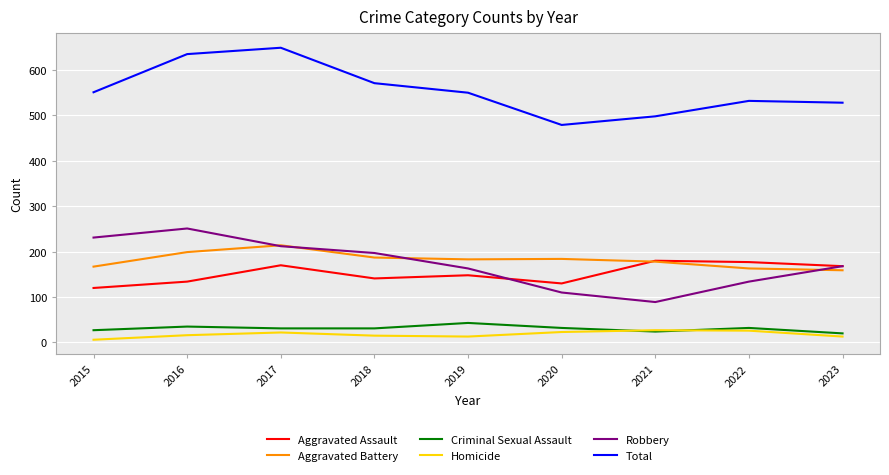

What is the minimum value for Criminal Sexual Assault?

20